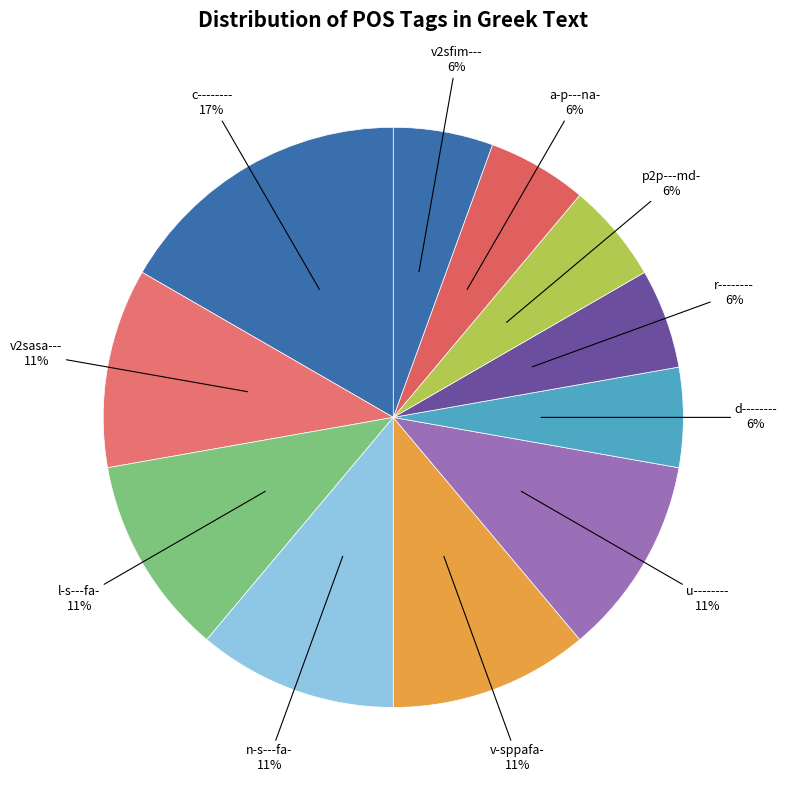

To the nearest percent, what percentage of the pie is a-p---na-?

6%